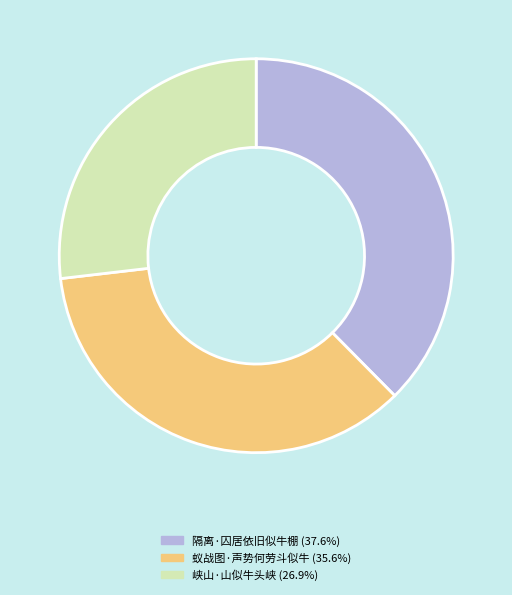

Combined, do 峡山·山似牛头峡 and 蚁战图·声势何劳斗似牛 account for over 50%?

Yes